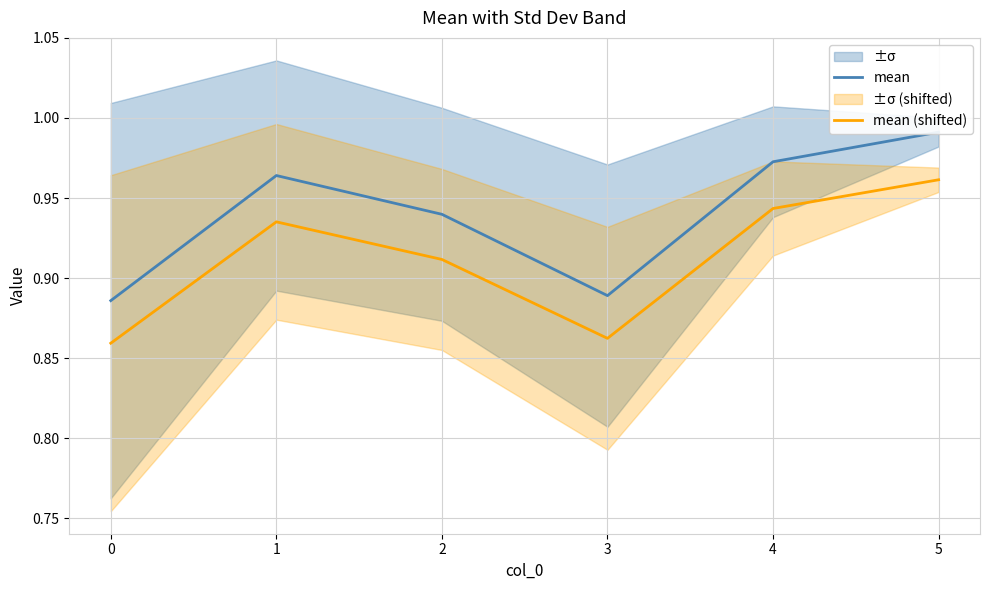

The mean (shifted) series shows 1.6 at 4. True or false?

False